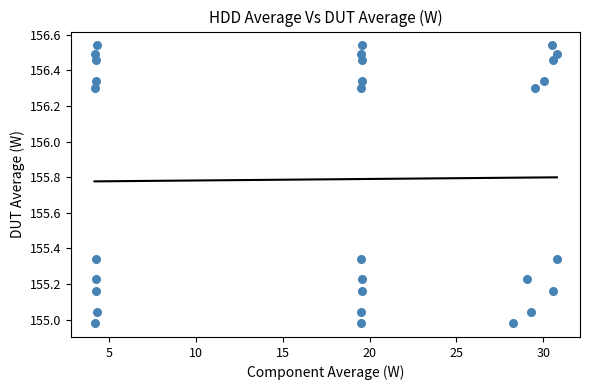

What is the range of X values (max minus min)?

26.6